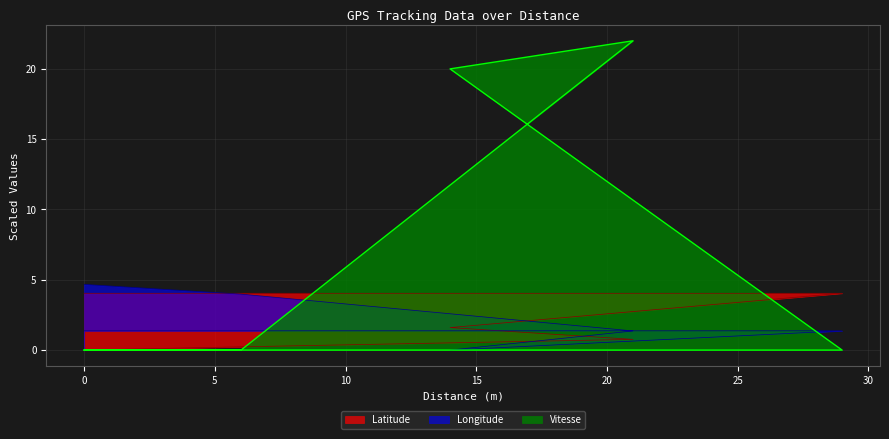

Between 0 and 6, which series saw the biggest shift?

Latitude